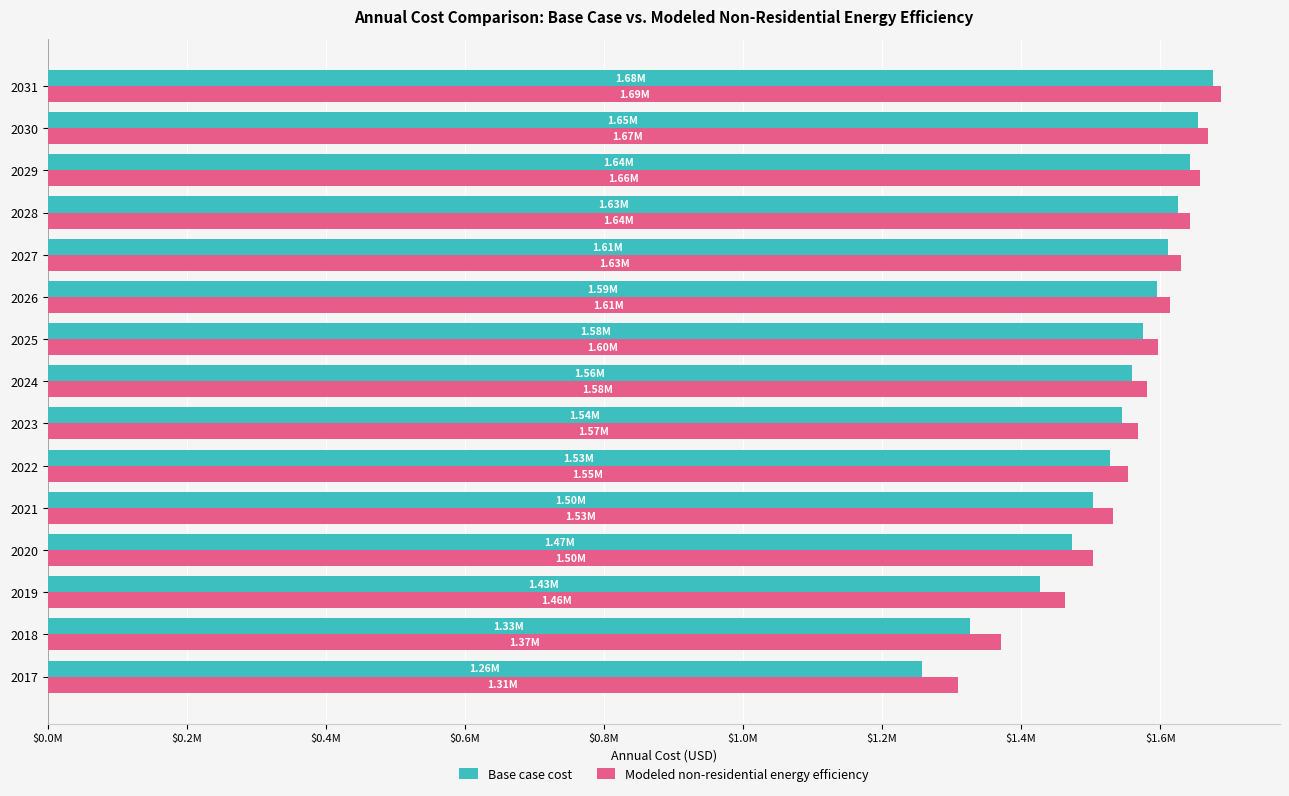

What is the difference between the maximum and second lowest values in the Modeled non-residential energy efficiency series?

316526.7